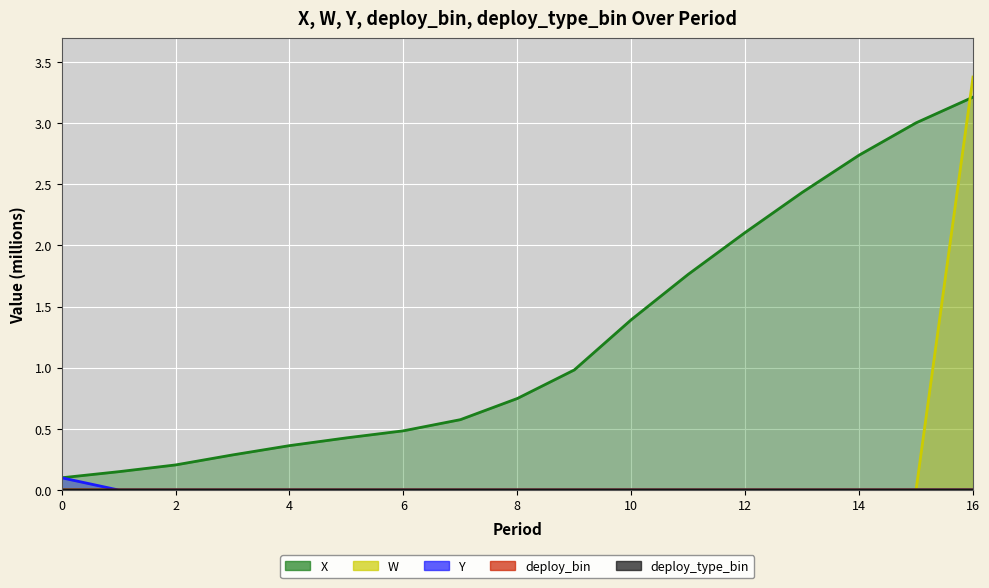

How many deploy_bin values are between 0 and 1?

17